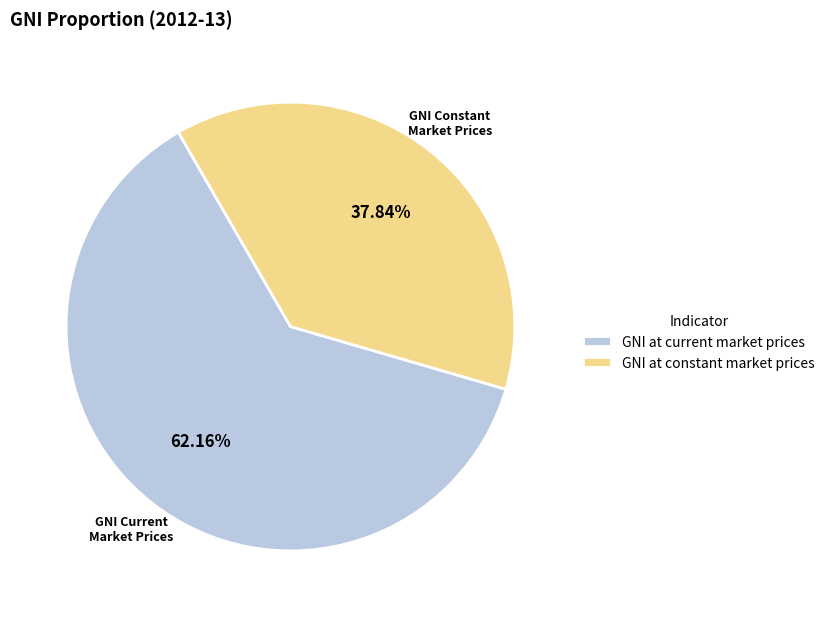

Combined, what portion of the pie is GNI at current market prices and GNI at constant market prices?

100.0%